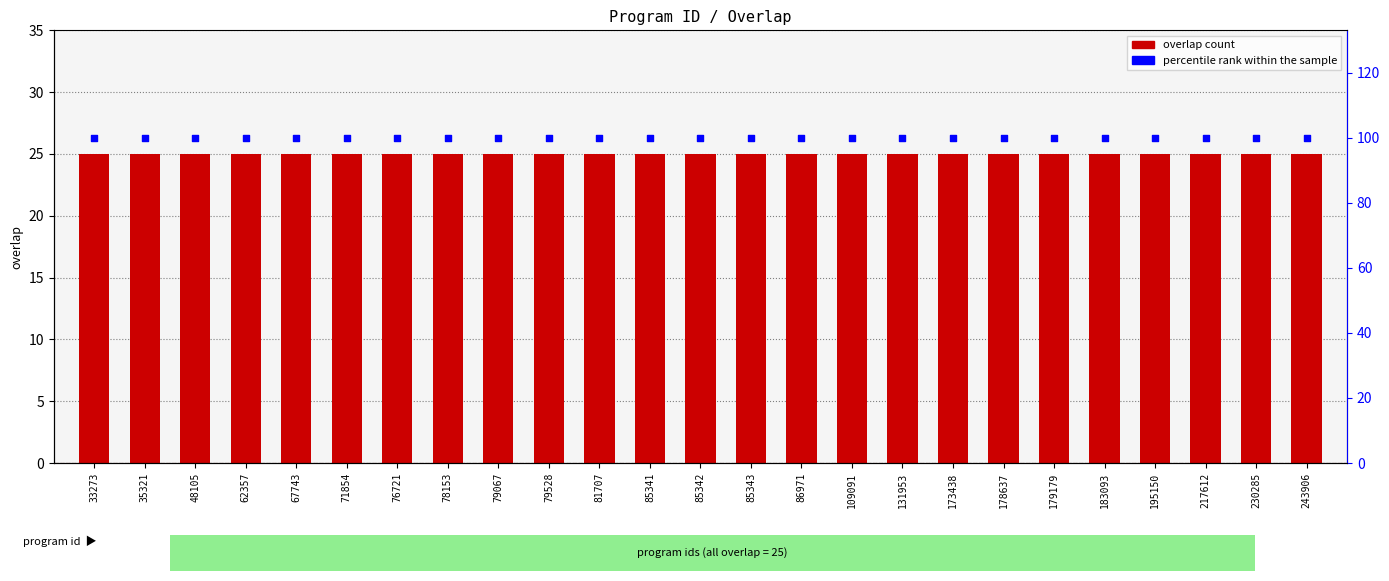

Which series contains the highest Y value?

percentile rank within the sample